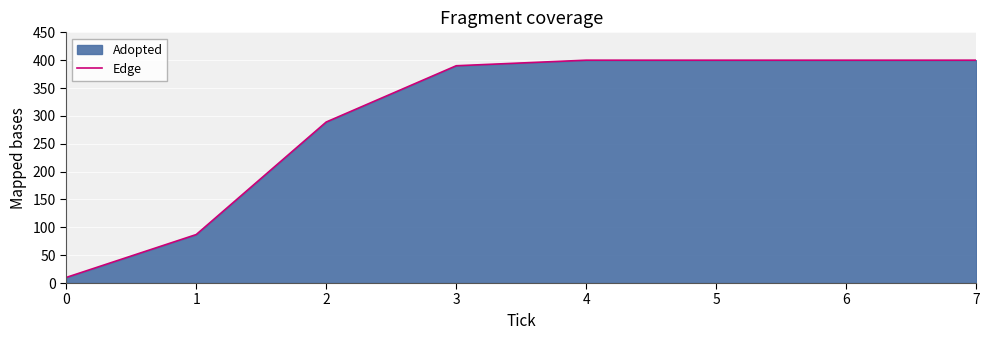

How many categories are shown in the chart?

8